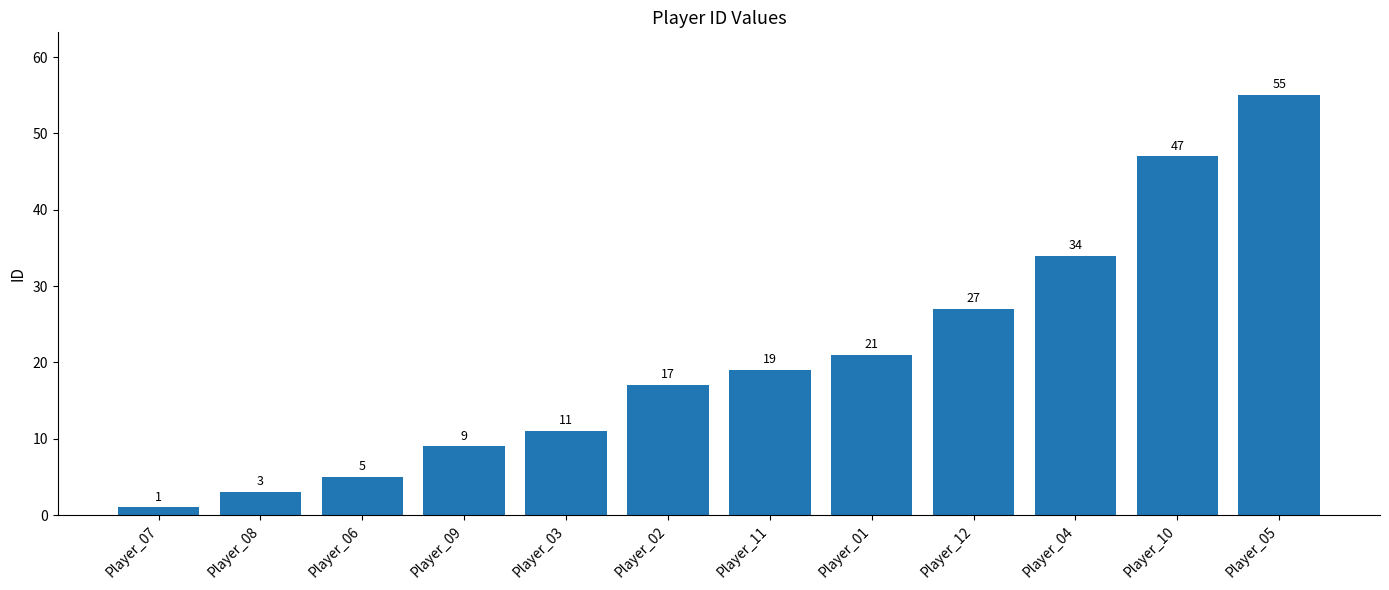

What is the difference between the maximum and second lowest values?

52